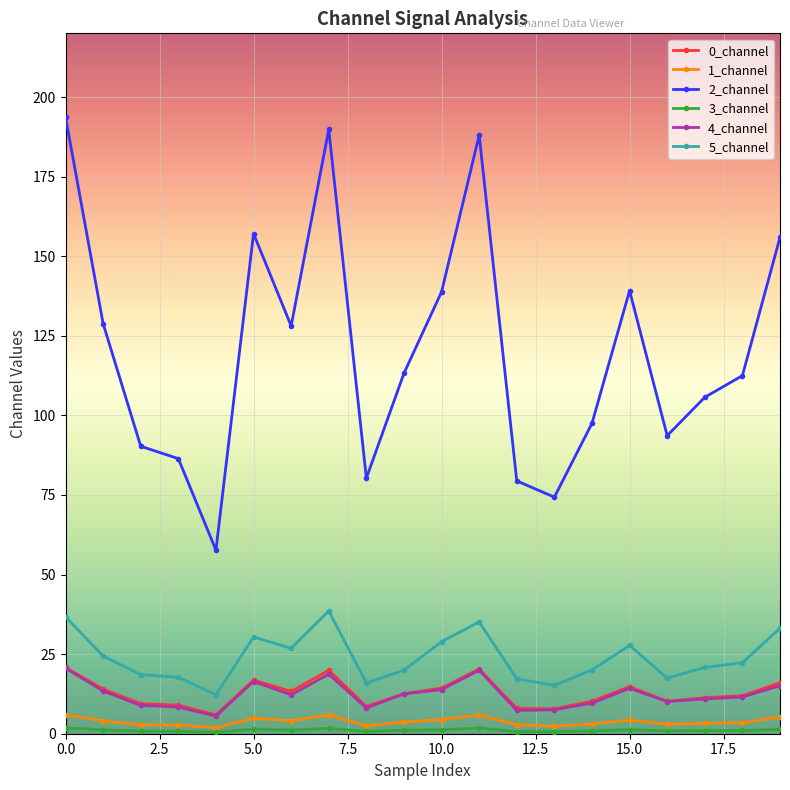

Which series has the widest spread of values?

2_channel